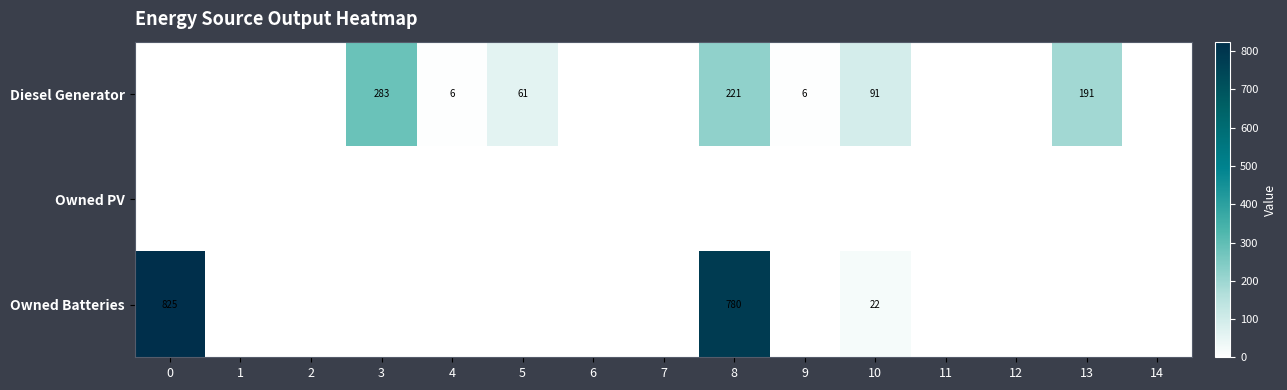

The Owned Batteries series shows 12 at 10. True or false?

False